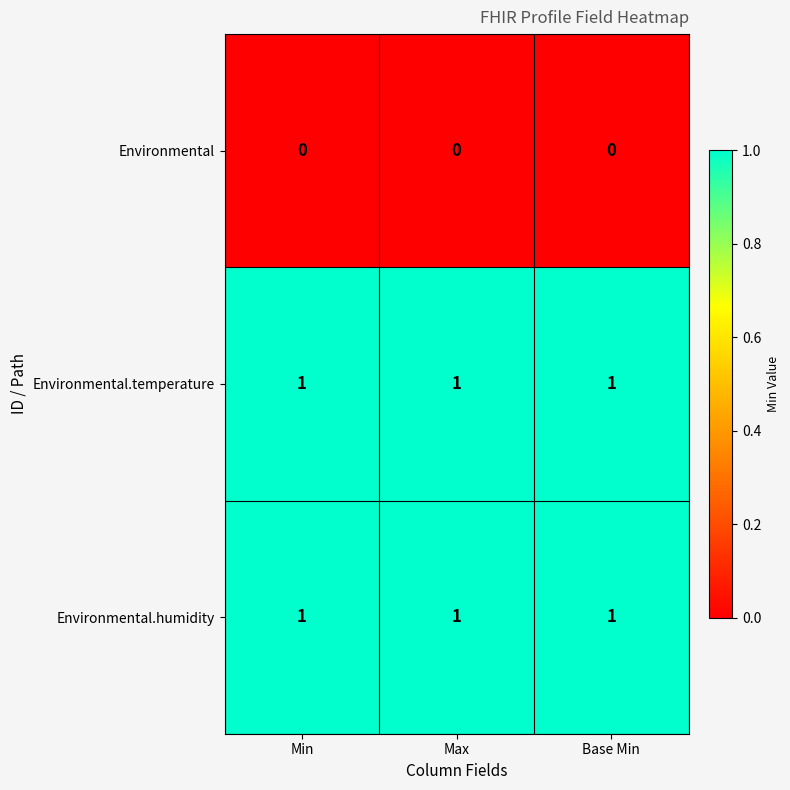

At how many categories does at least one series exceed 0?

3